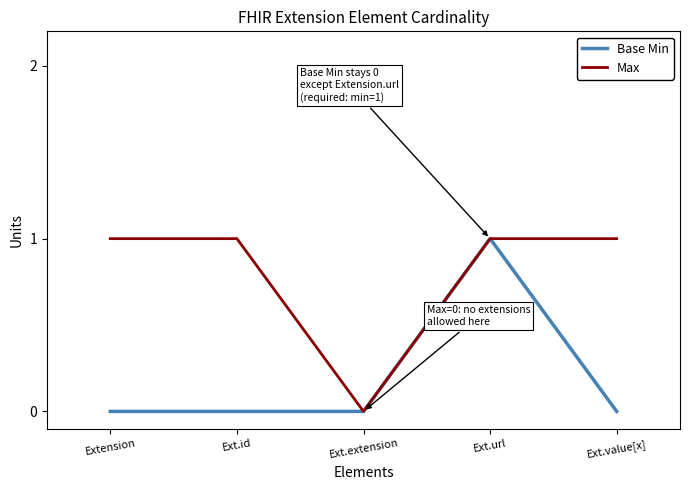

What is the sum of the Max values at Ext.value[x] and Ext.url?

2